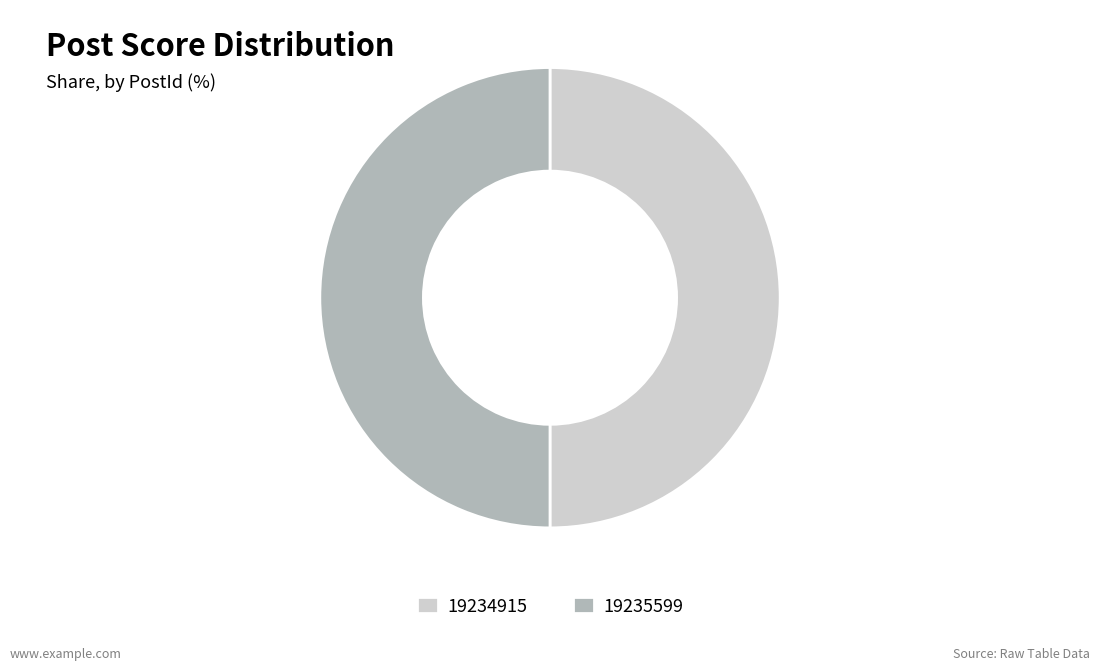

The 19235599 slice represents 50% of the pie. True or false?

True